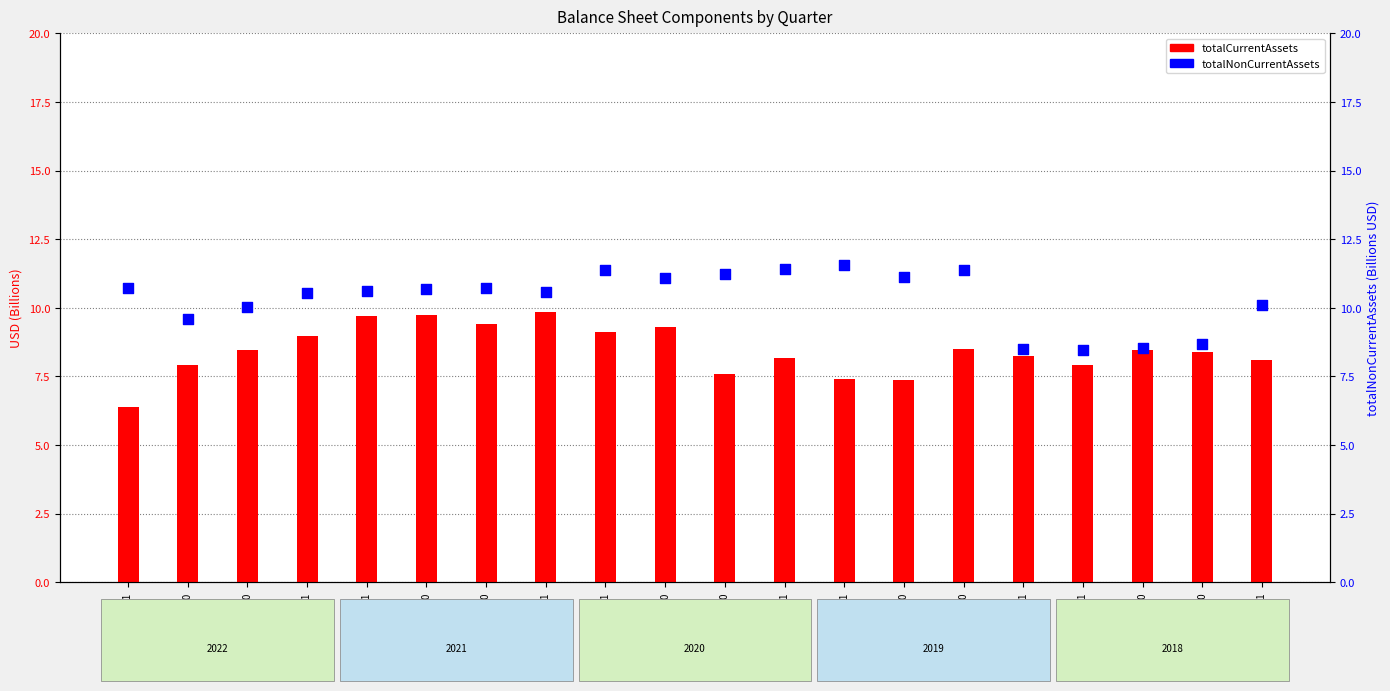

What is the total value across all series at 2018-03-31?

18.2